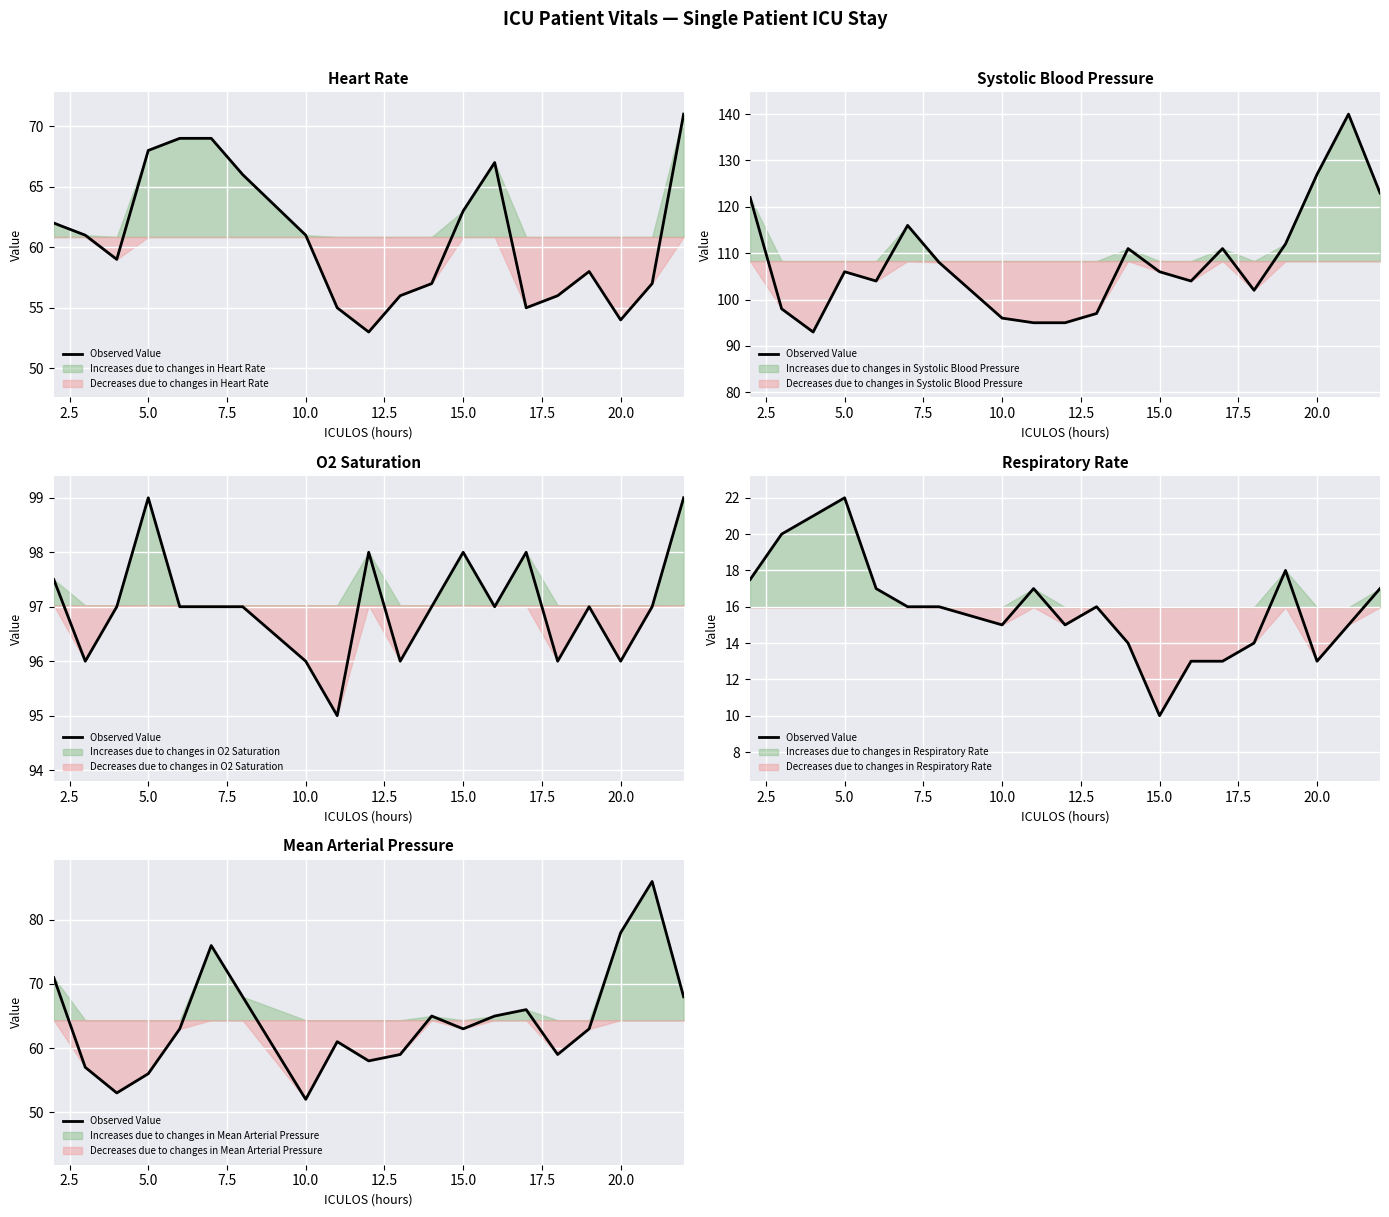

True or false: the data shows 21 at 14.

False